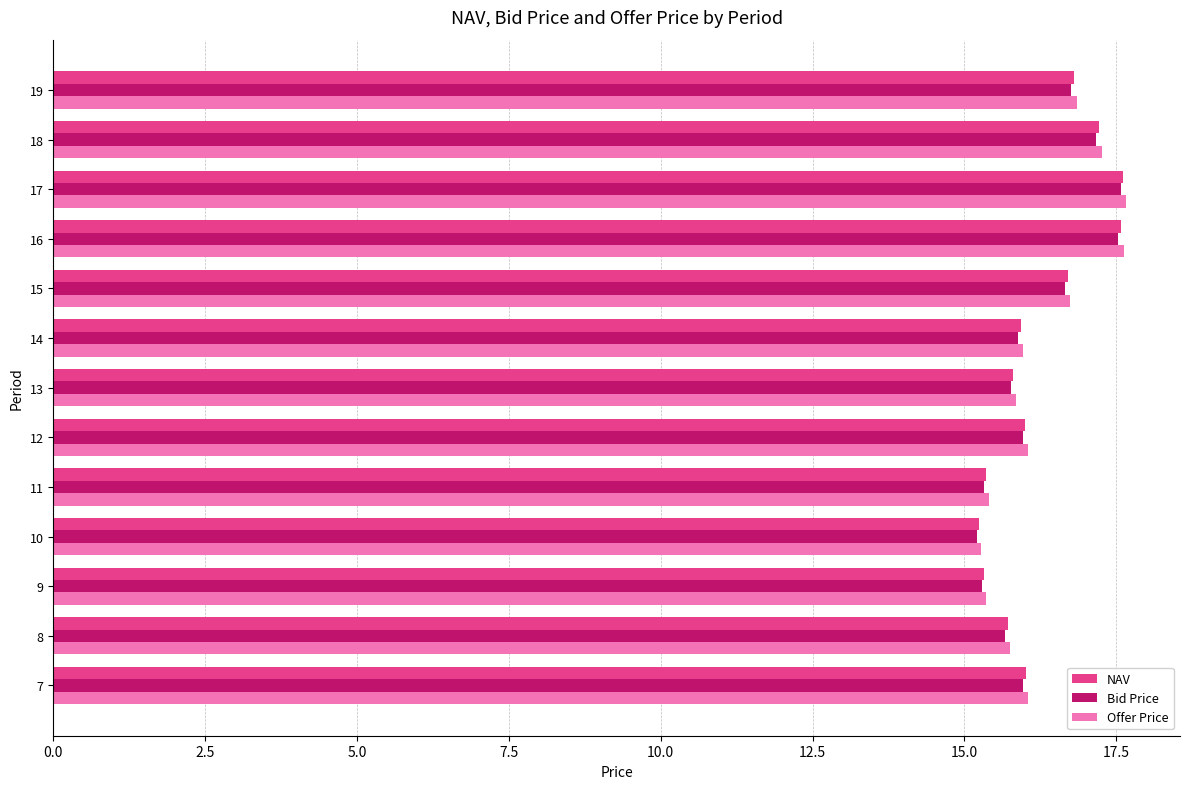

Between 7 and 10, which series saw the biggest shift?

Offer Price